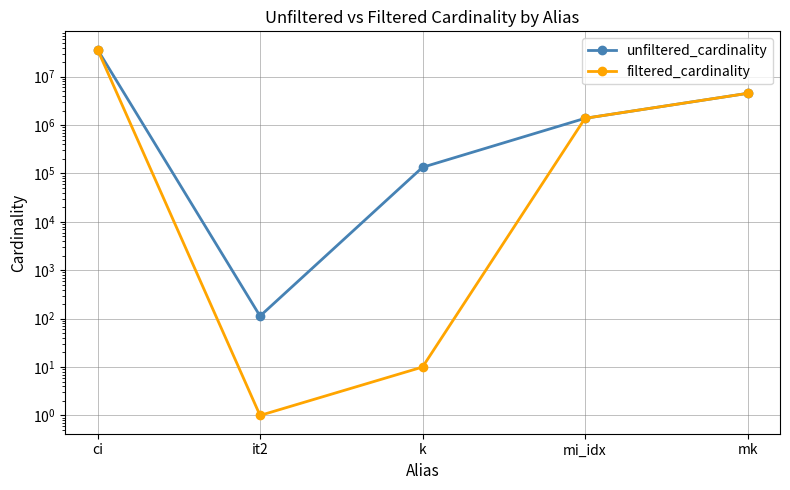

Is this an area chart (filled region under the line)?

No